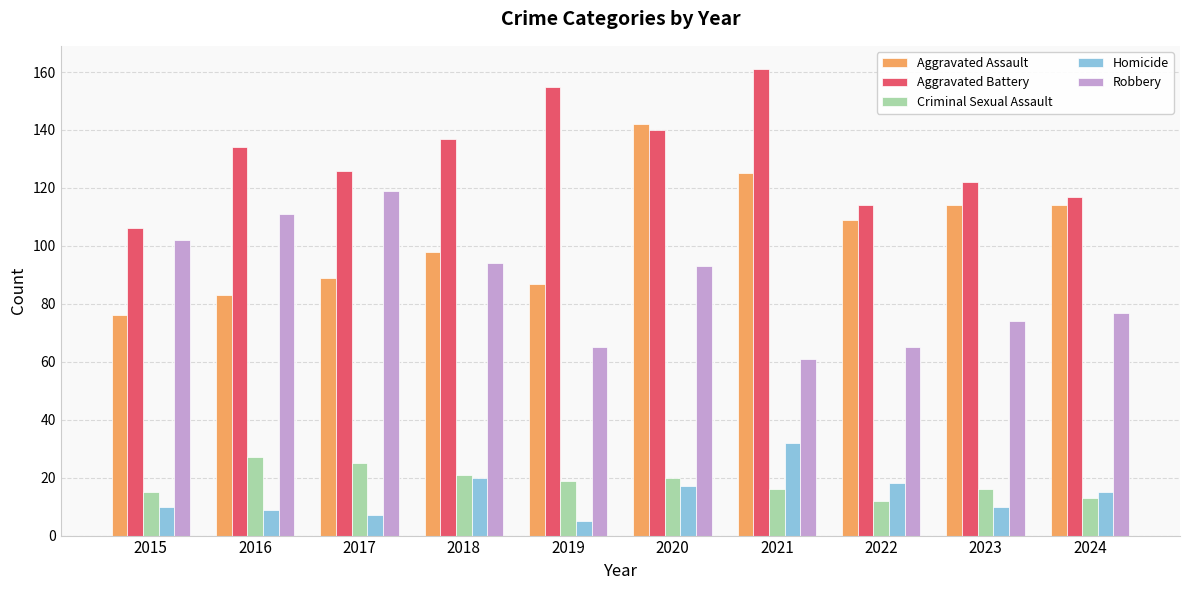

What is the smallest value displayed?

5